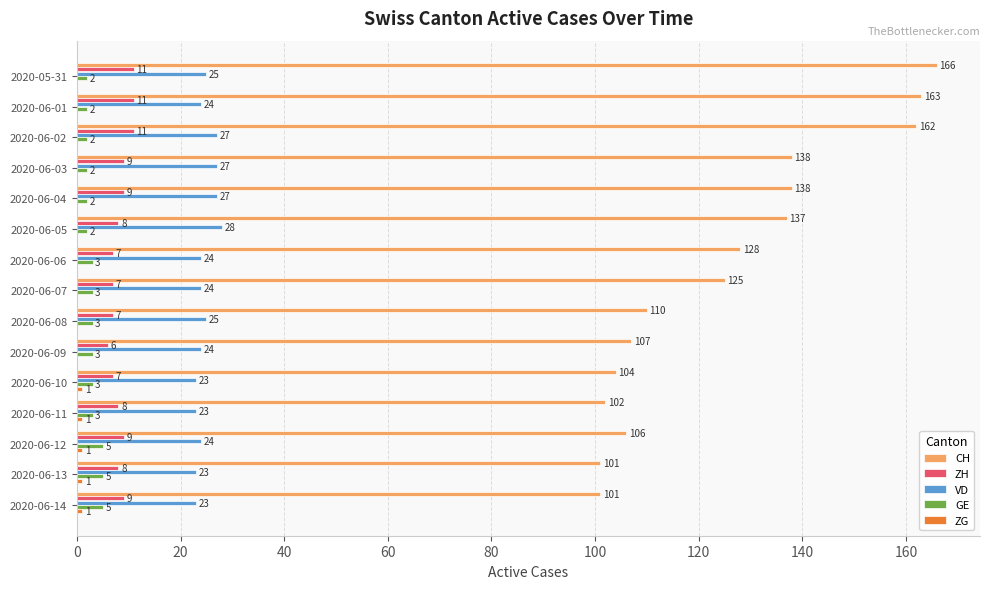

Which label corresponds to the largest value in the chart?

2020-05-31